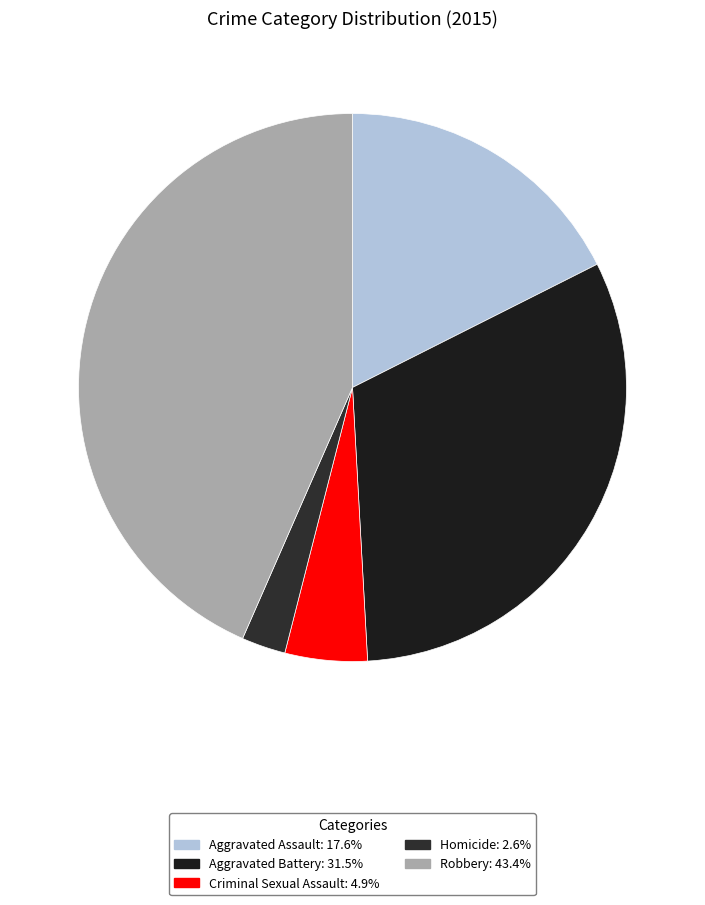

How many segments does this pie chart have?

5